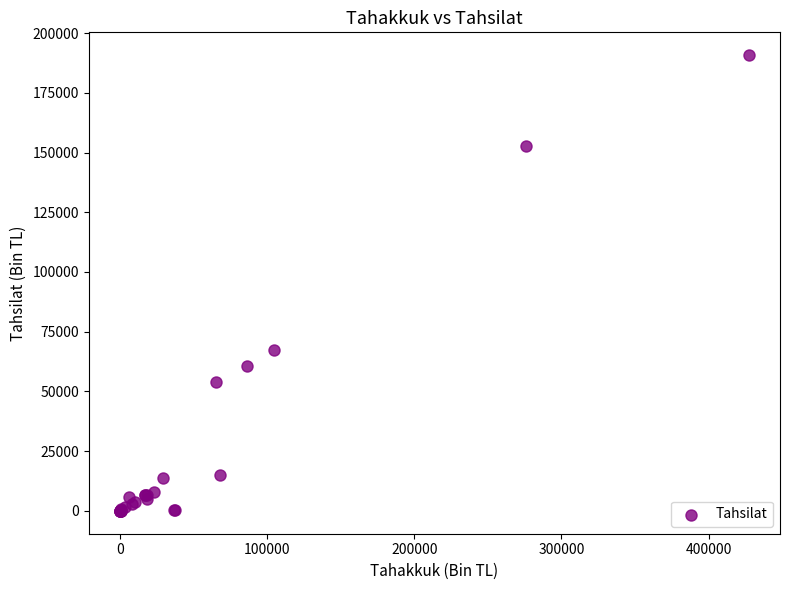

What Y value in the scatter plot is closest to 95381?

67176.3